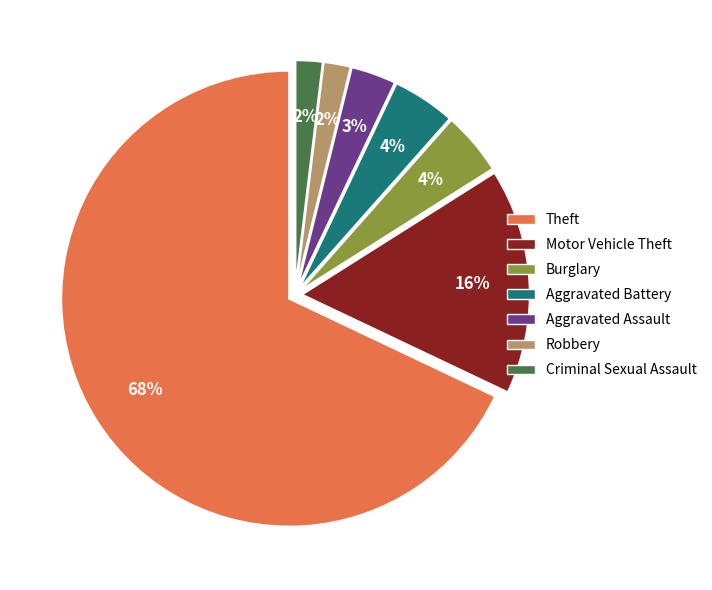

How many segments does this pie chart have?

7